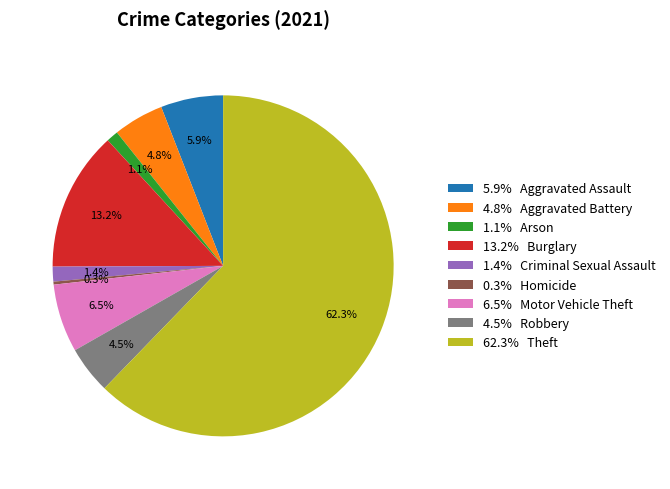

Between 1.1% Arson and 5.9% Aggravated Assault, which is larger?

5.9% Aggravated Assault